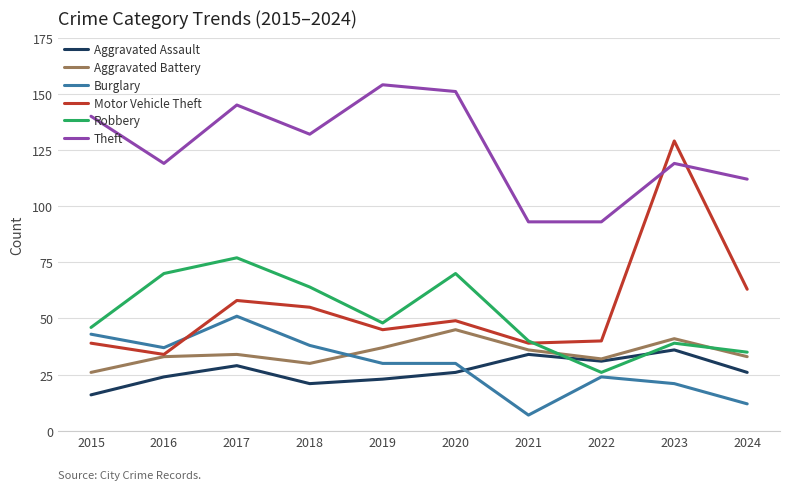

Is it true that Aggravated Assault equals 61 at 2021?

False